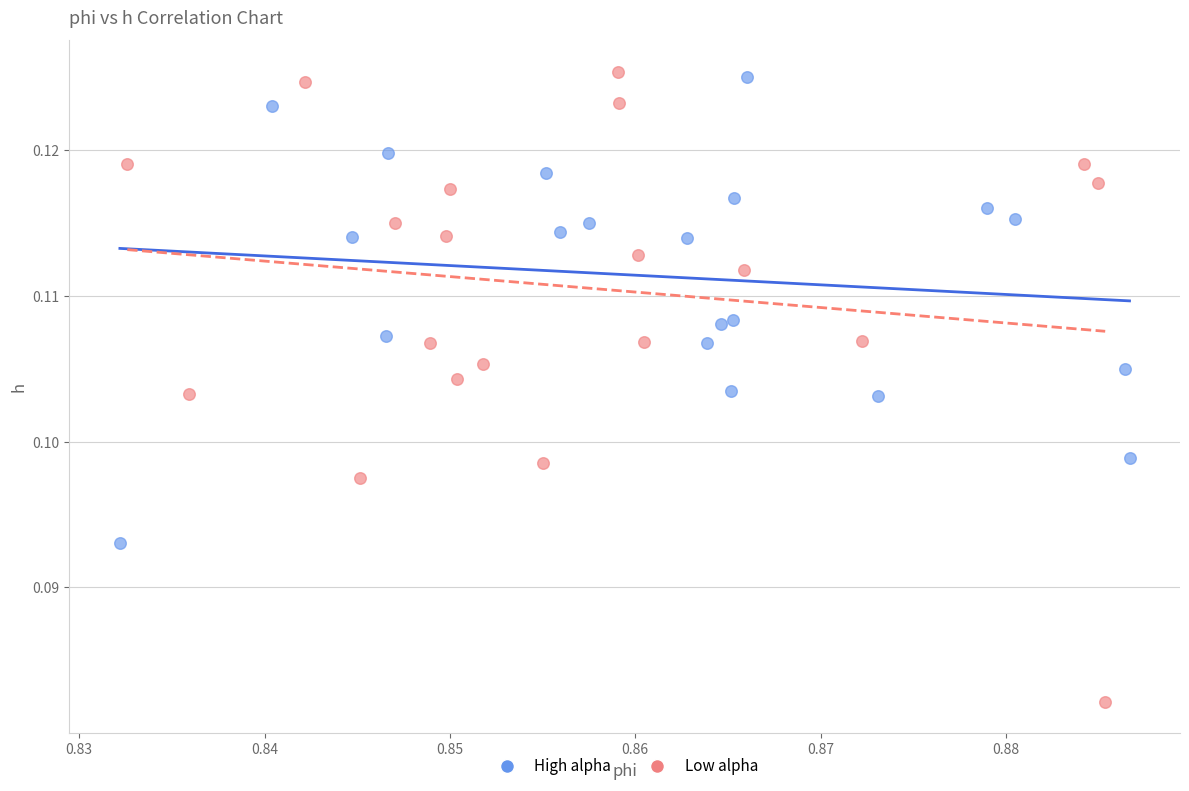

Which series contains the lowest Y value?

Low alpha